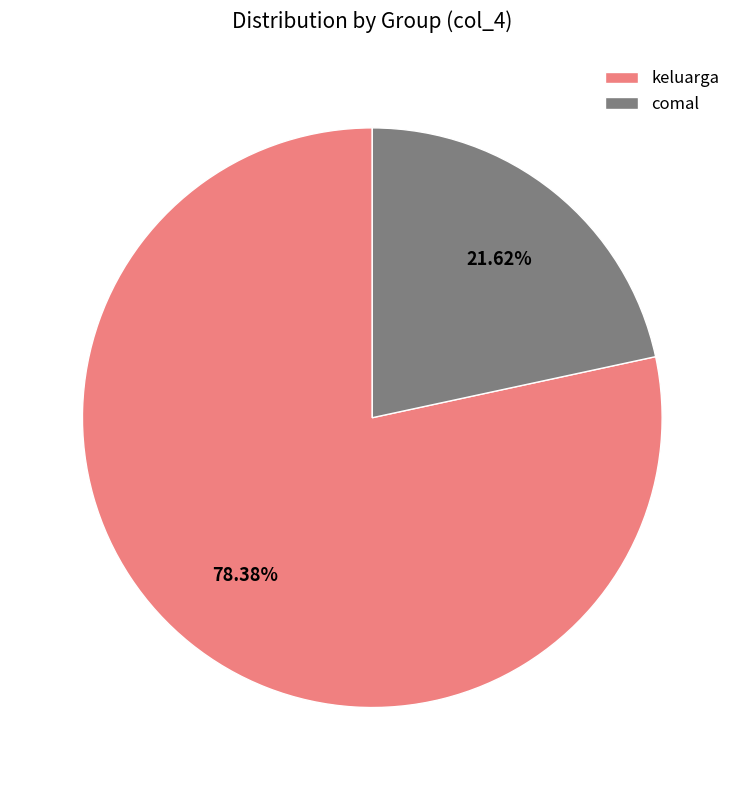

Is there a majority slice in this chart?

Yes